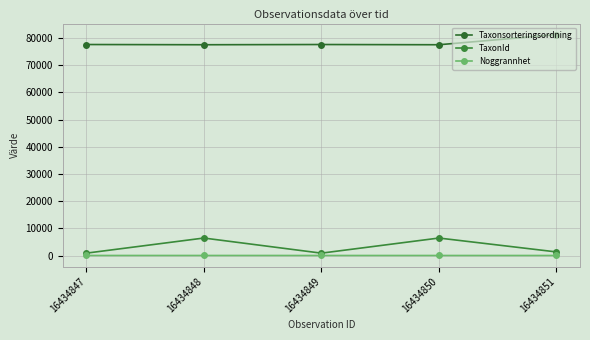

What is the difference between the second highest and second lowest values in the TaxonId series?

5561